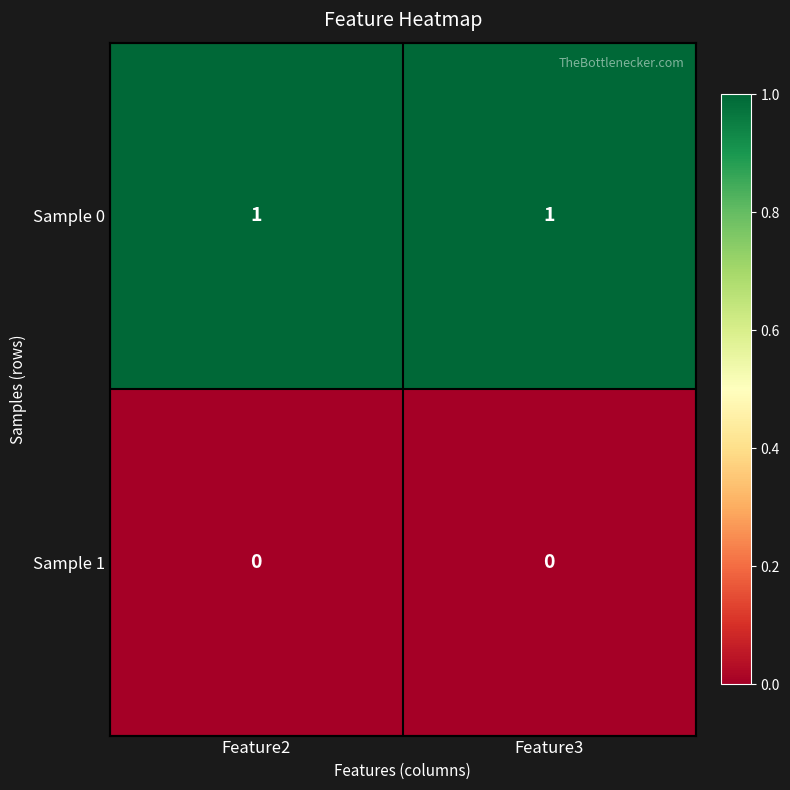

Rank the series by their average value, from lowest to highest.

Sample 1, Sample 0